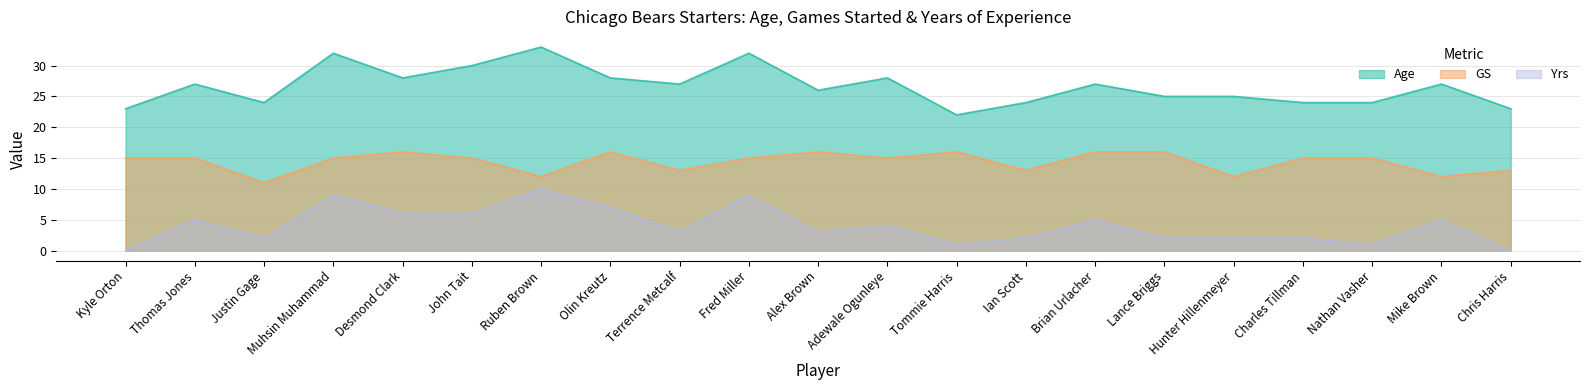

At which label does Yrs first exceed 3?

Thomas Jones